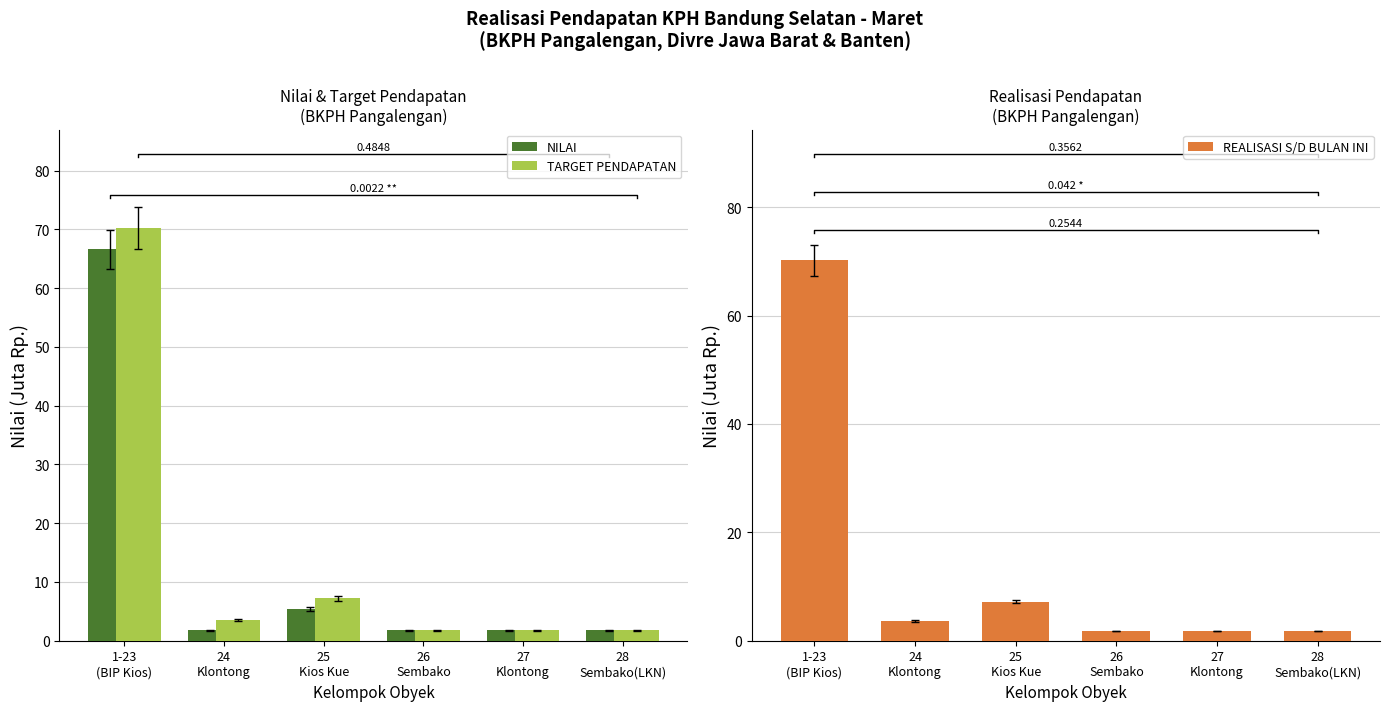

At which label is NILAI closest to 34?

25
Kios Kue